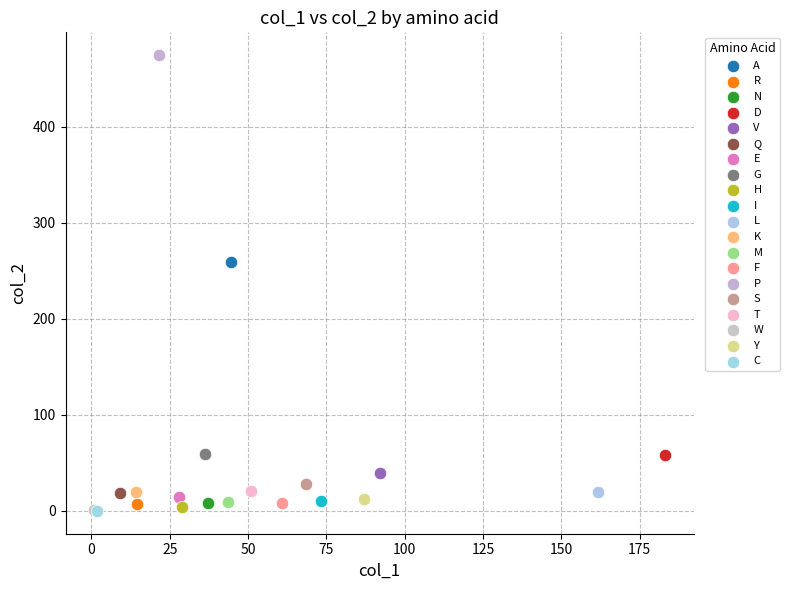

What are all the series names shown in the legend?

A, R, N, D, V, Q, E, G, H, I, L, K, M, F, P, S, T, W, Y, C